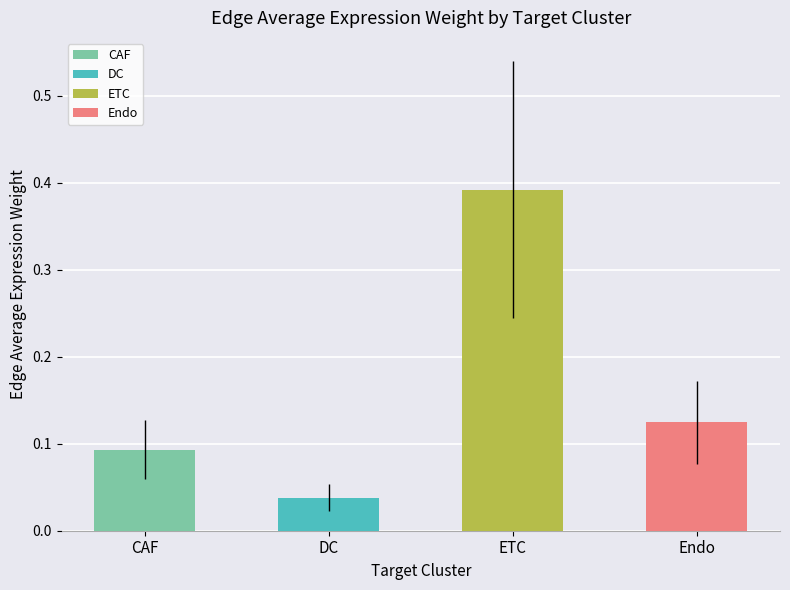

The value at DC is 0.1. True or false?

False